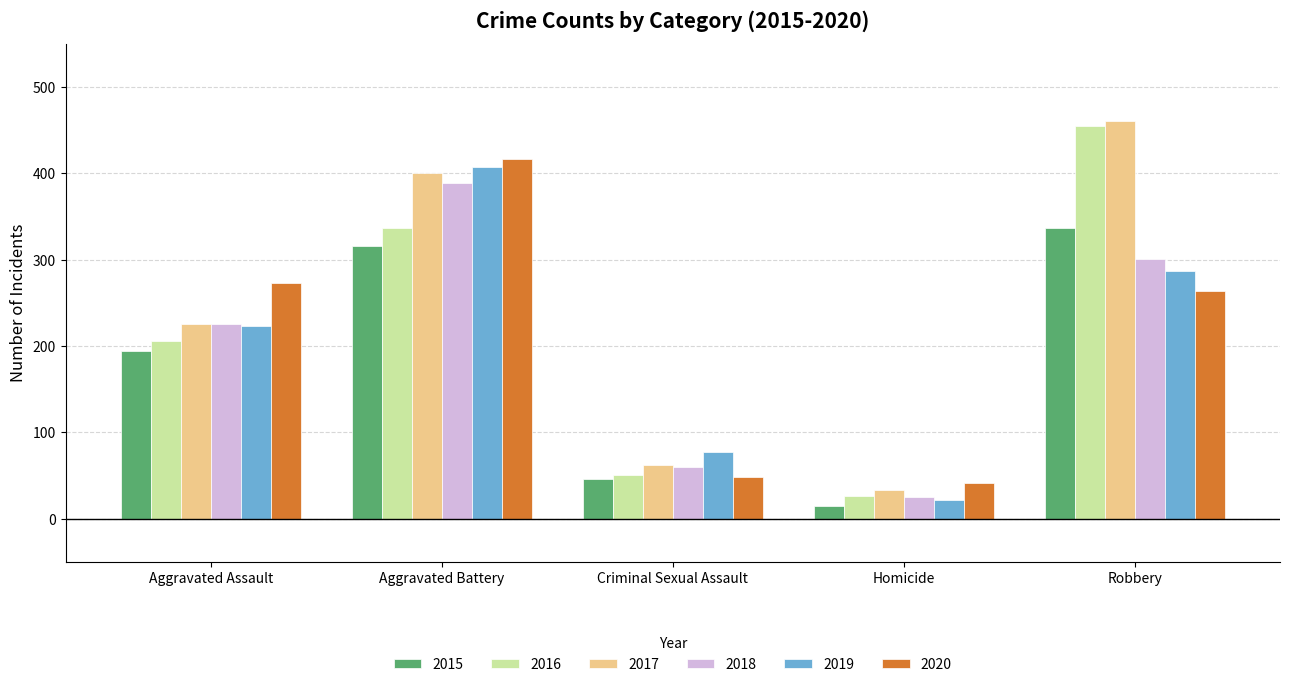

Reading left to right, list all the values displayed in this chart.

2015: 194	316	46	15	337
2016: 206	336	50	26	454
2017: 225	400	62	33	460
2018: 225	389	60	25	301
2019: 223	407	77	22	287
2020: 273	416	48	41	263